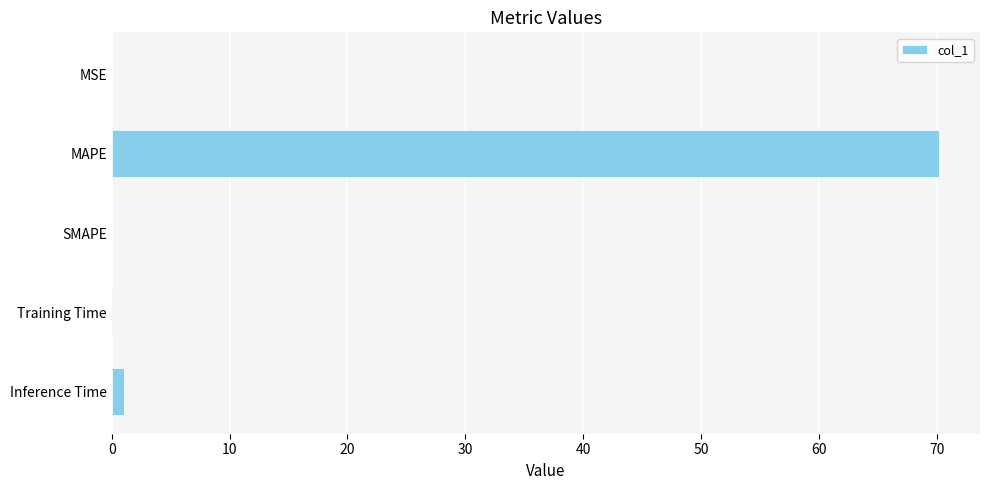

Are the bars grouped side by side (vs. stacked)?

No